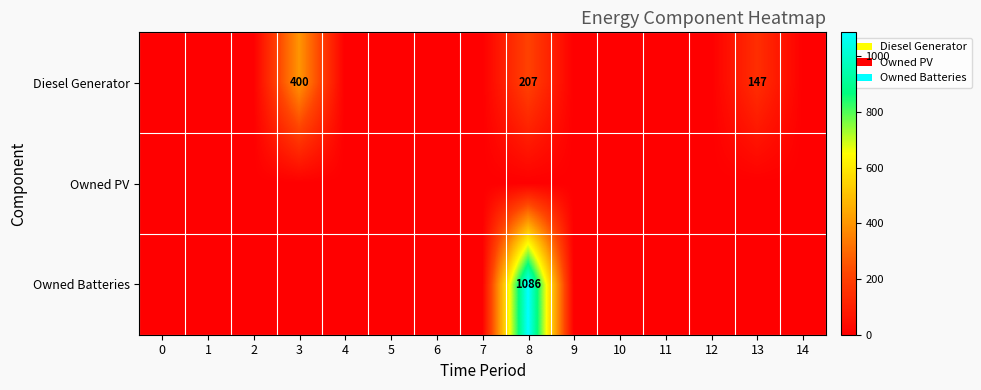

The Diesel Generator series shows 38 at 13. True or false?

False